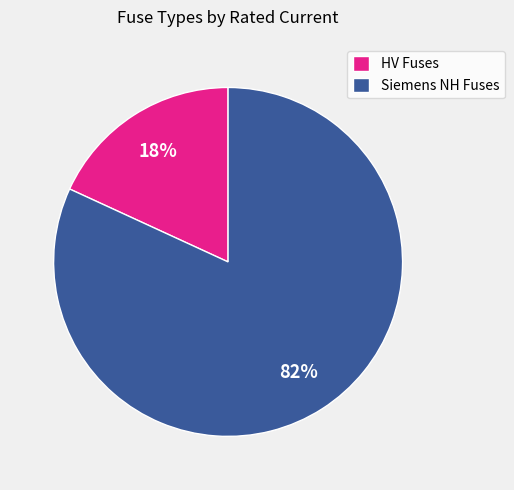

Is the sum of HV Fuses and Siemens NH Fuses greater than half?

Yes